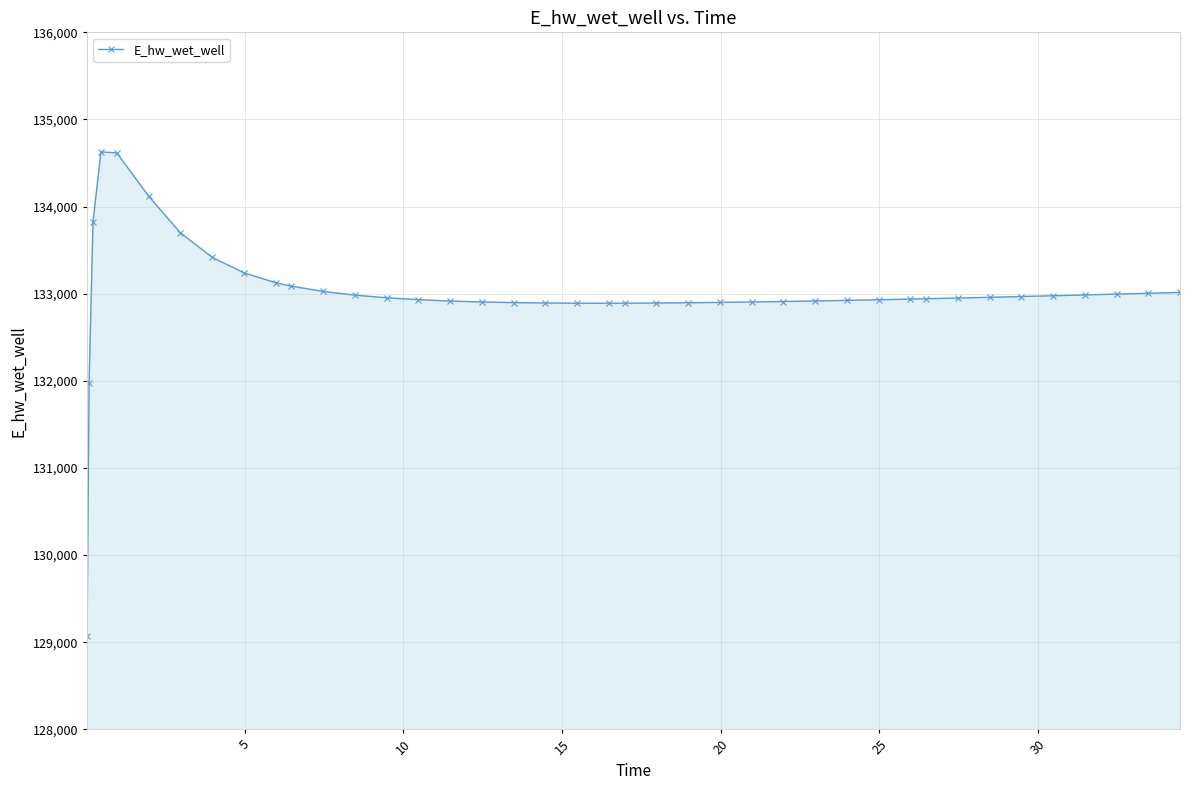

What is the sum of all values?

5319988.7